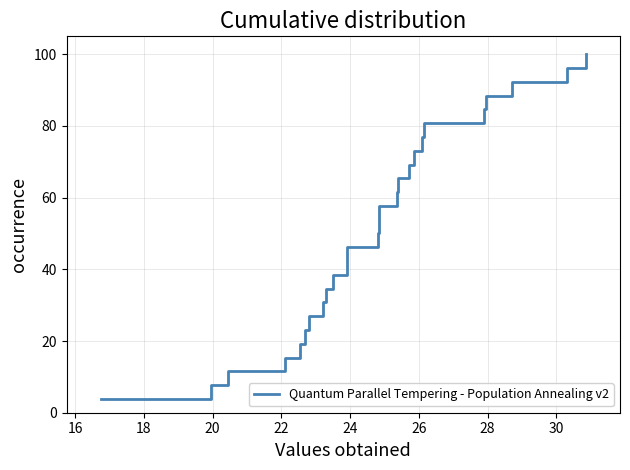

What is the label of the 8th point from the right?

18